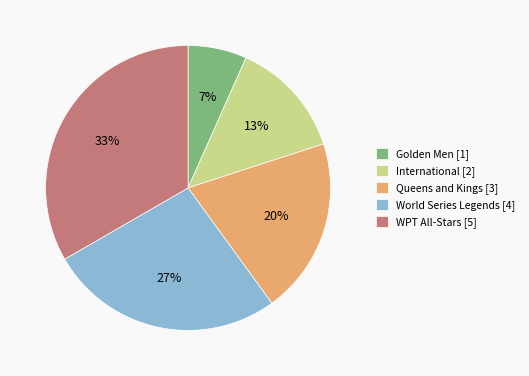

Which slice is the largest?

WPT All-Stars